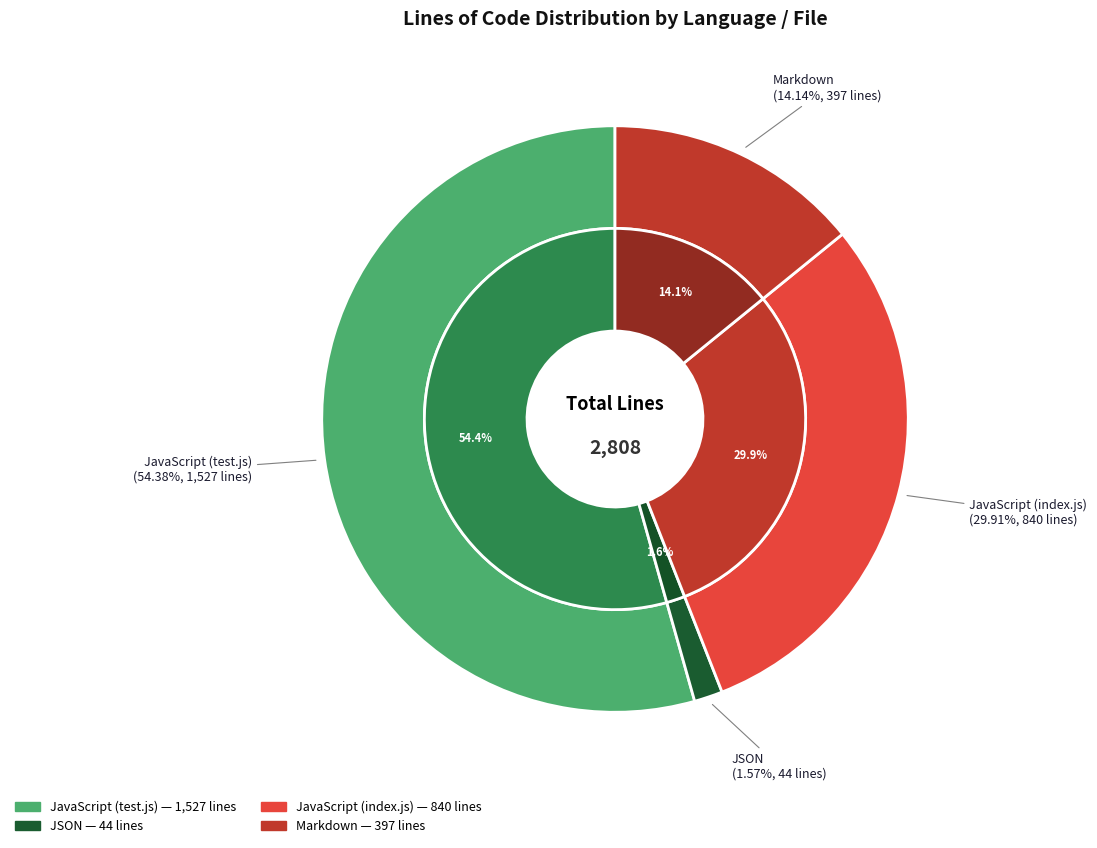

The Markdown slice represents 22% of the pie. True or false?

False